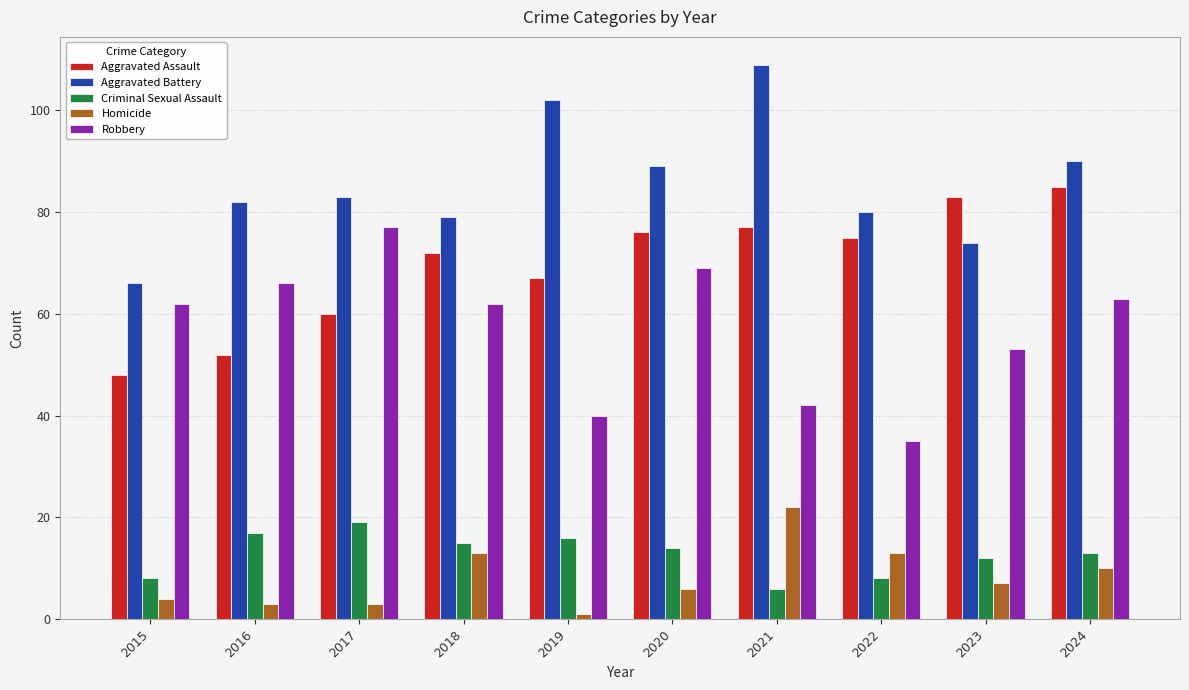

Where does the Criminal Sexual Assault series first go above 14?

2016